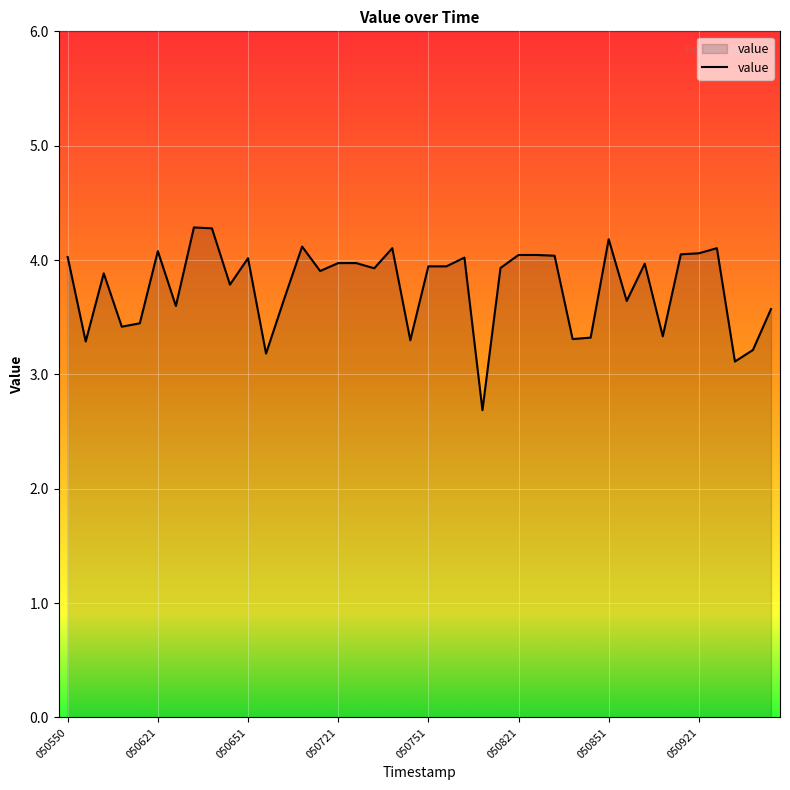

What is the difference between the maximum and minimum values?

1.6